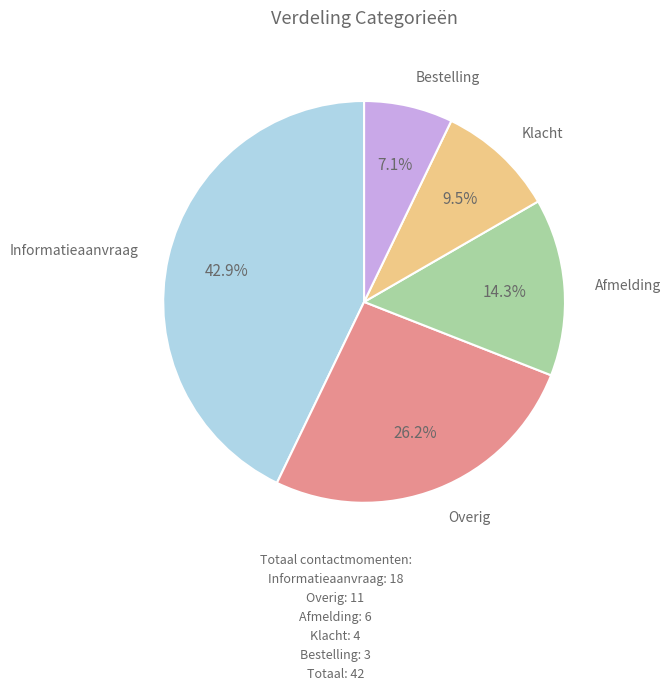

How many segments does this pie chart have?

5